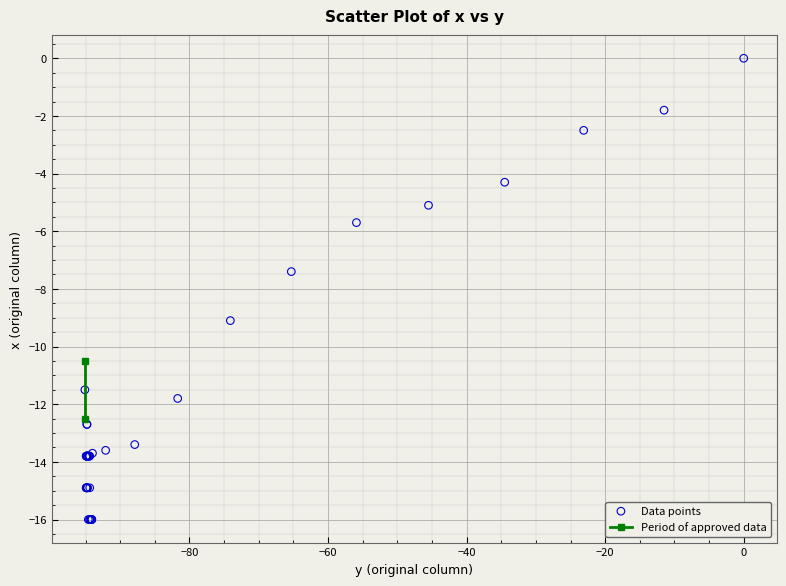

What Y value in the scatter plot is closest to -8?

-7.4